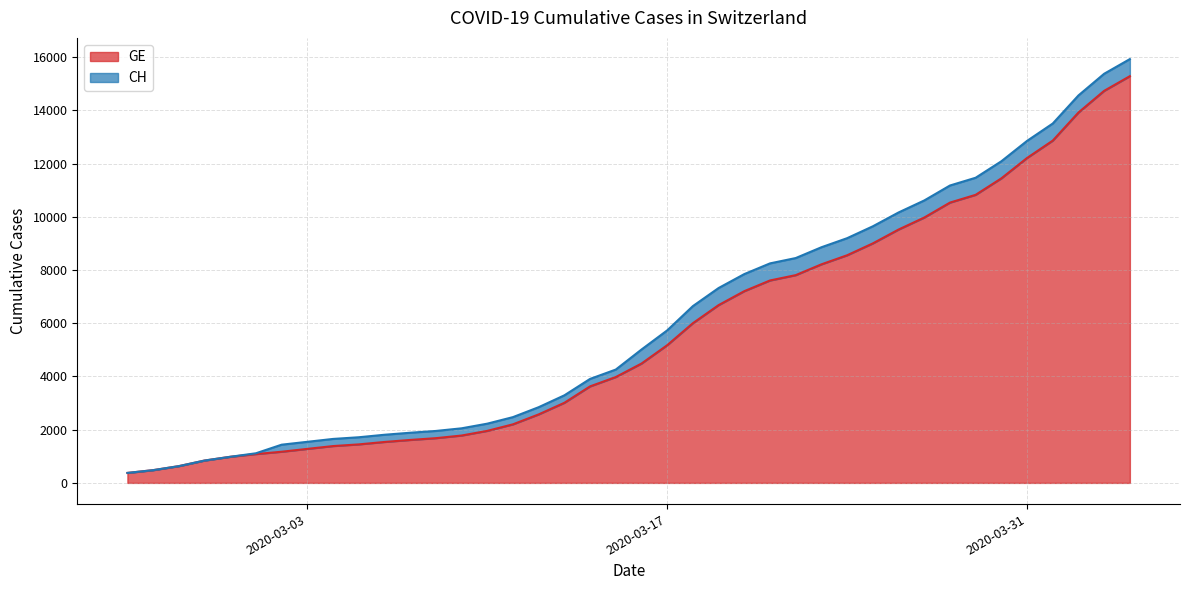

Does the chart have visible grid lines?

Yes